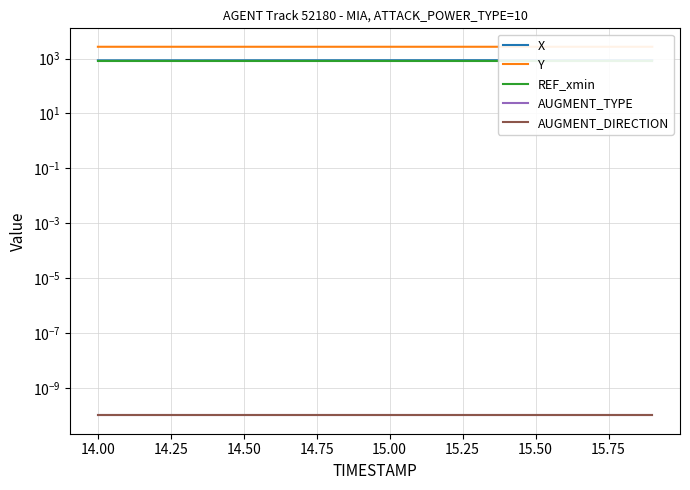

Count the number of categories in the chart.

20